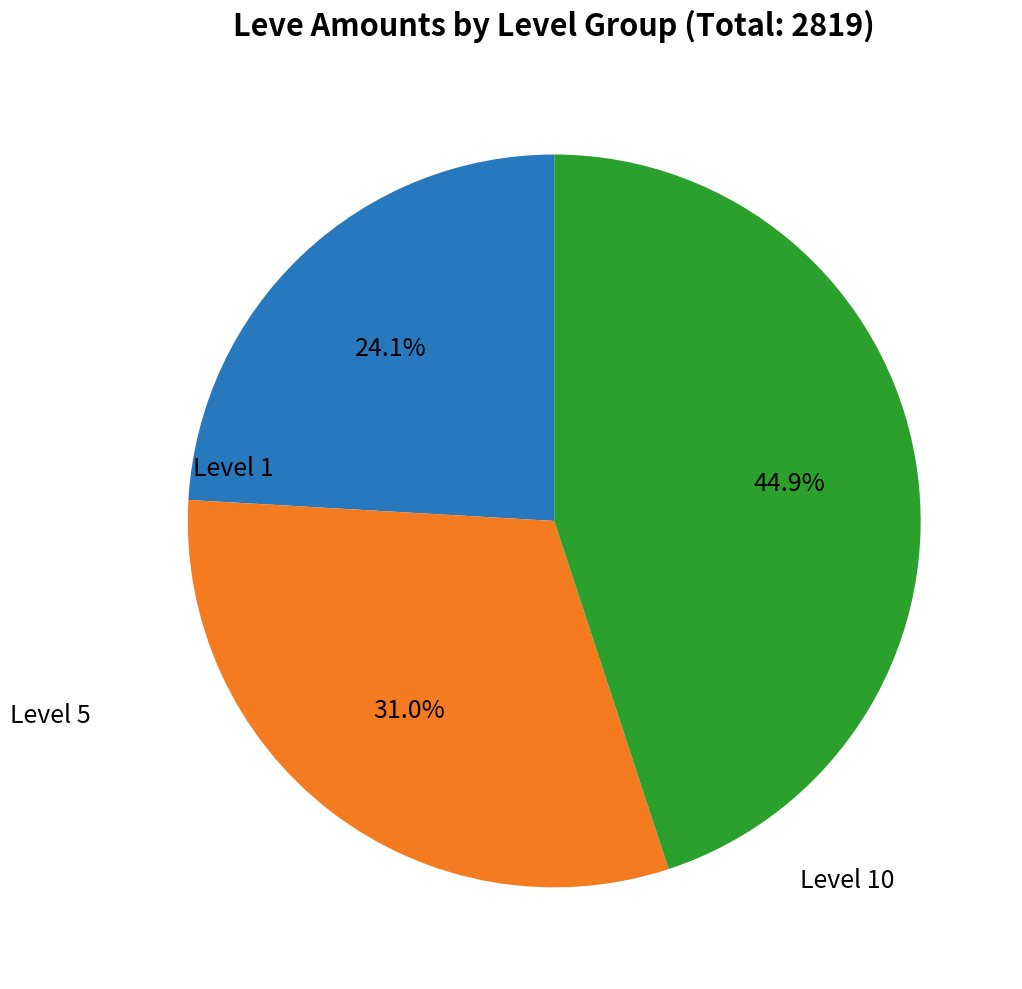

To the nearest percent, what is the average slice percentage?

33%